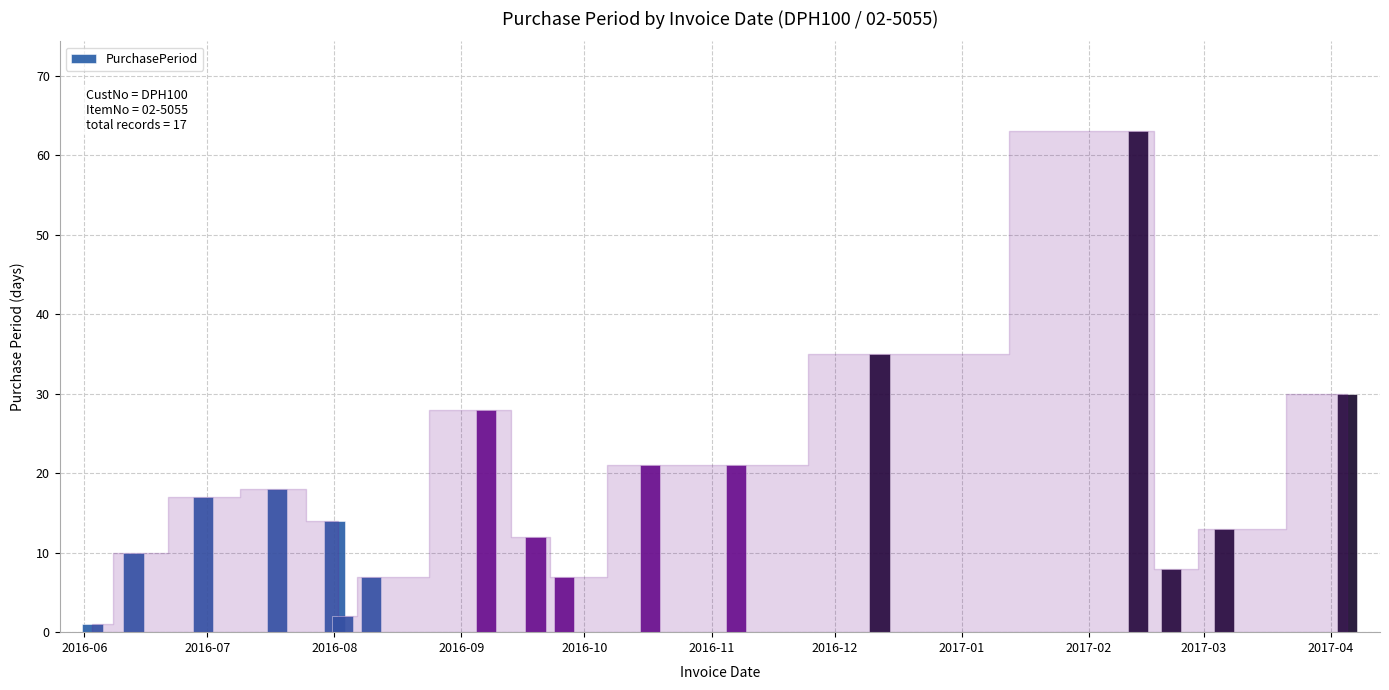

How many series are shown in this chart?

1